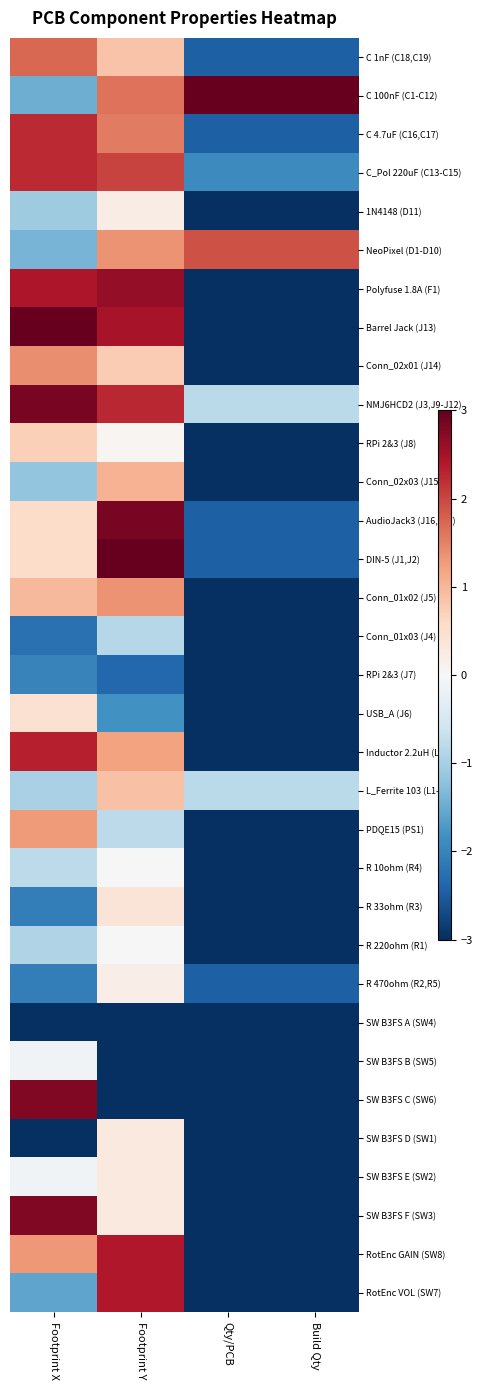

How many distinct data groups are displayed?

33